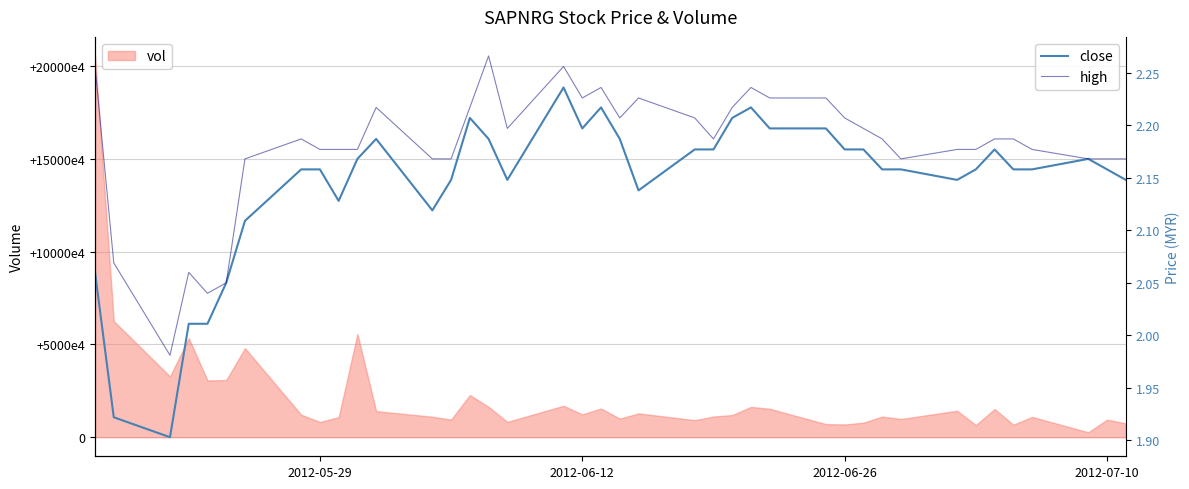

How many interior local valleys does the high series have?

7